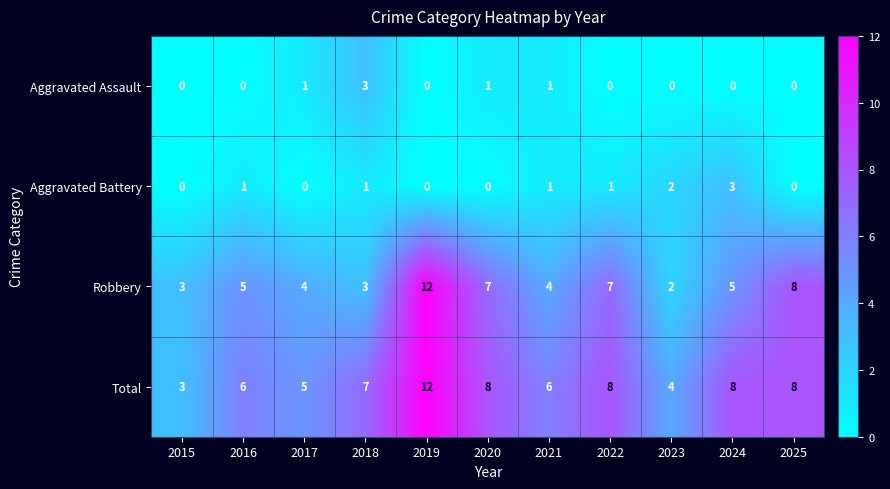

How many Robbery values are between 3 and 7?

8